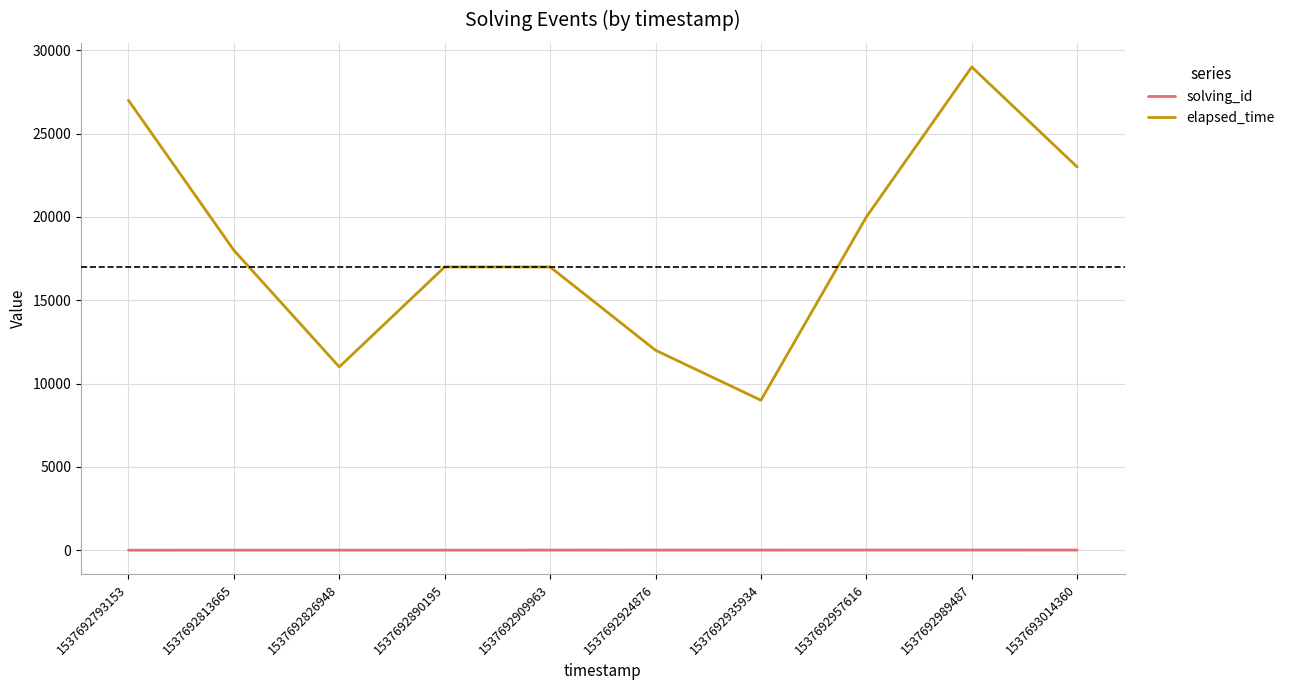

List the series in order of their overall mean, highest first.

elapsed_time, solving_id